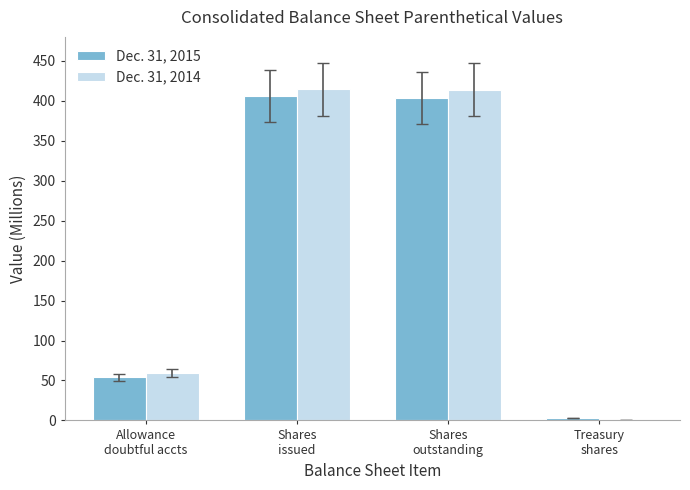

What is the greatest value displayed?

414.6